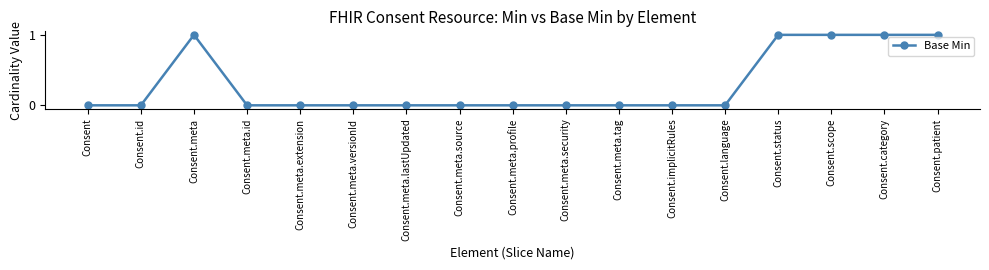

What is the label of the 1st point from the left?

Consent